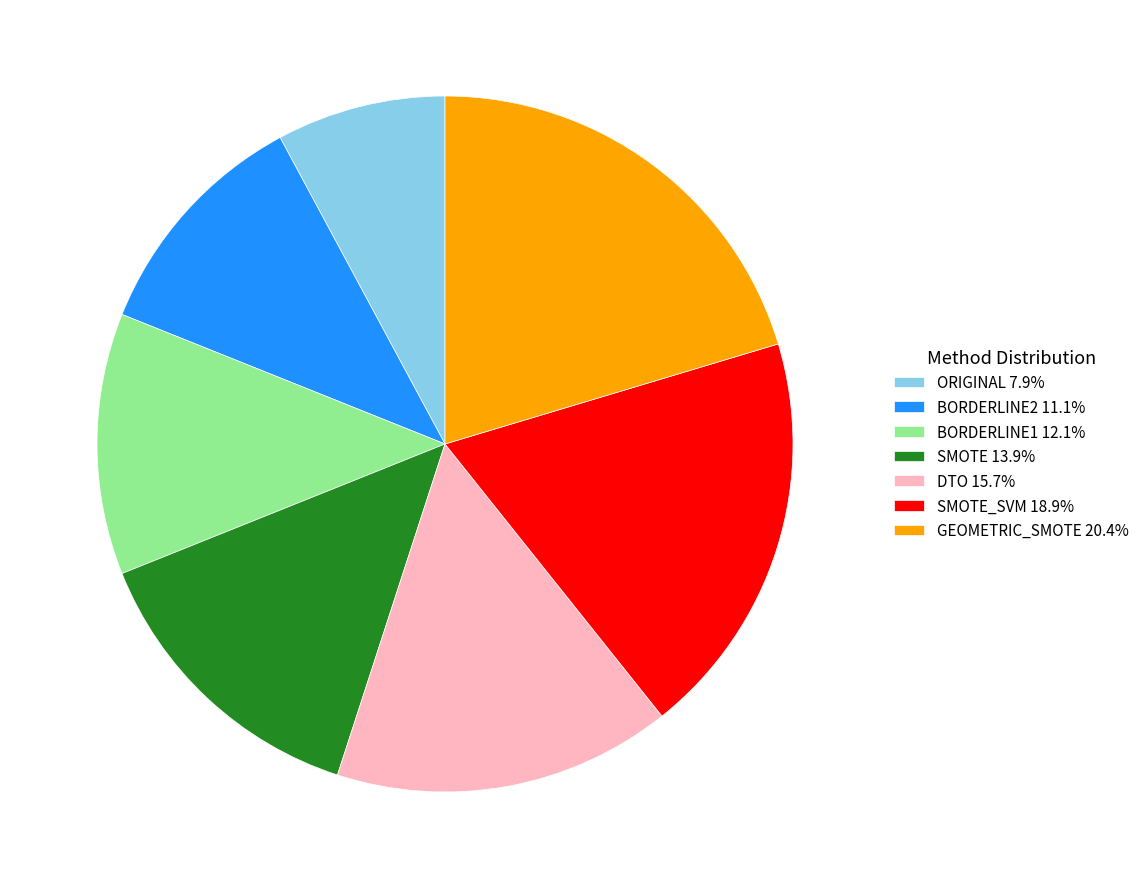

Combined, do SMOTE 13.9% and SMOTE_SVM 18.9% account for over 50%?

No